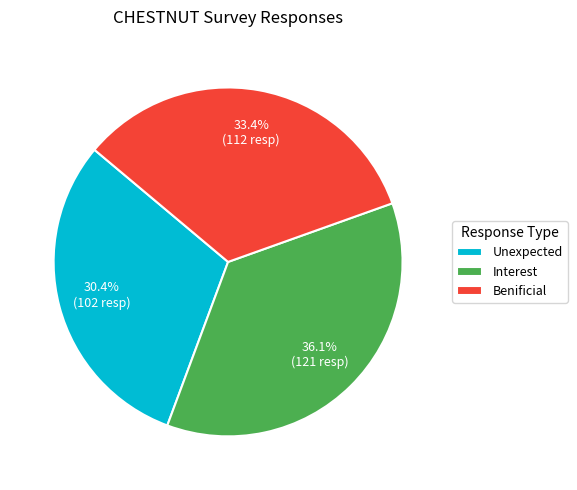

What is the total percentage of Interest and Benificial?

69.6%